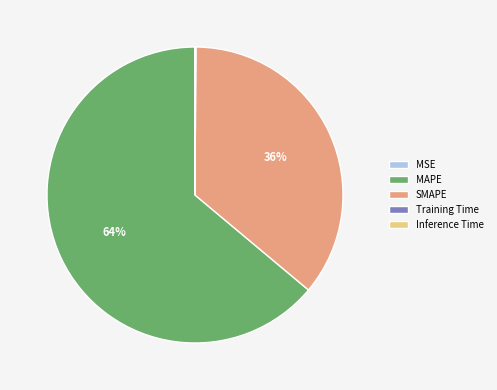

To the nearest percent, what is the difference between the largest and smallest slice percentages?

64%